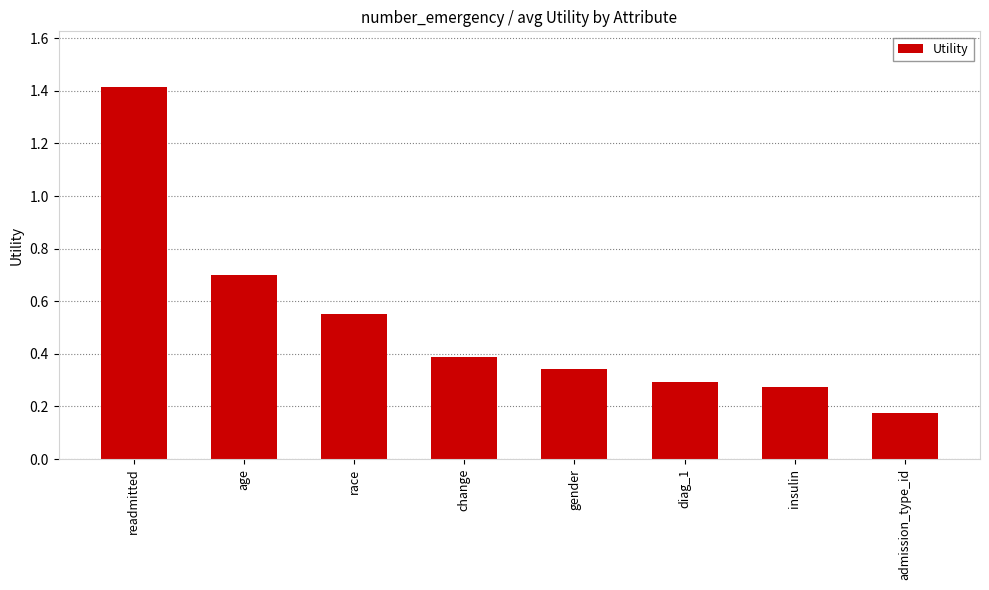

Which label corresponds to the smallest value in the chart?

admission_type_id